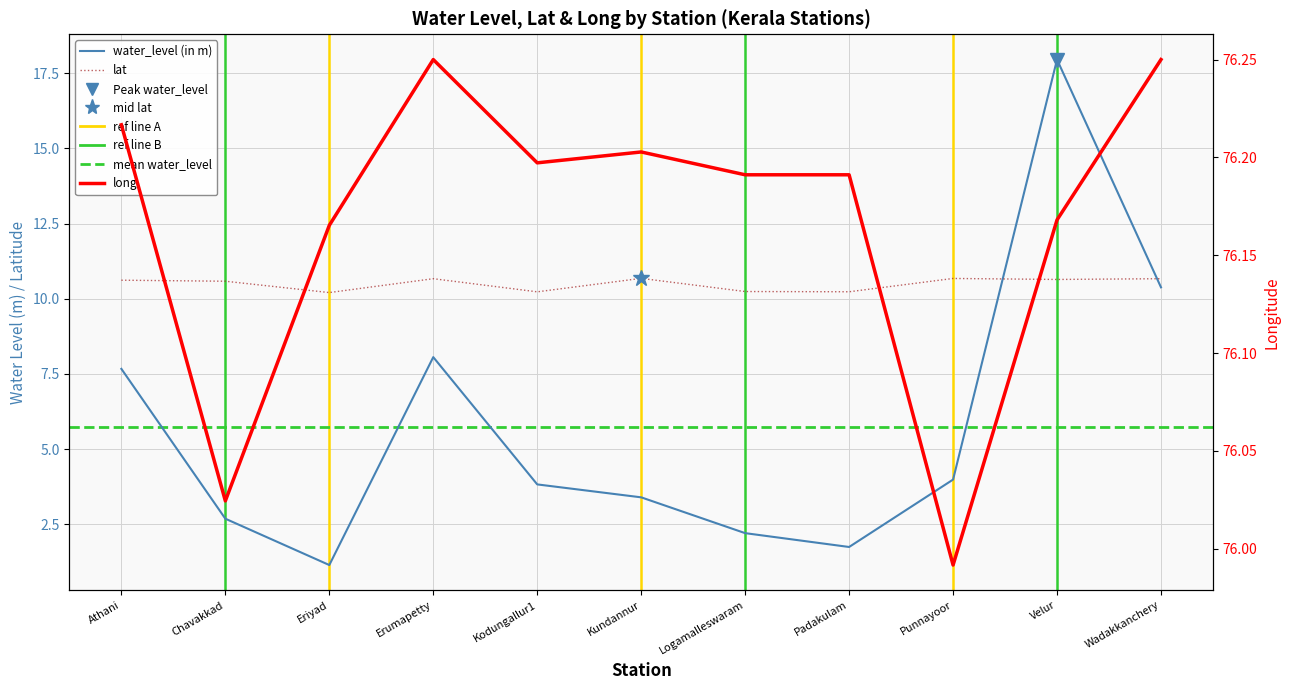

True or false: long and lat intersect in this chart.

False